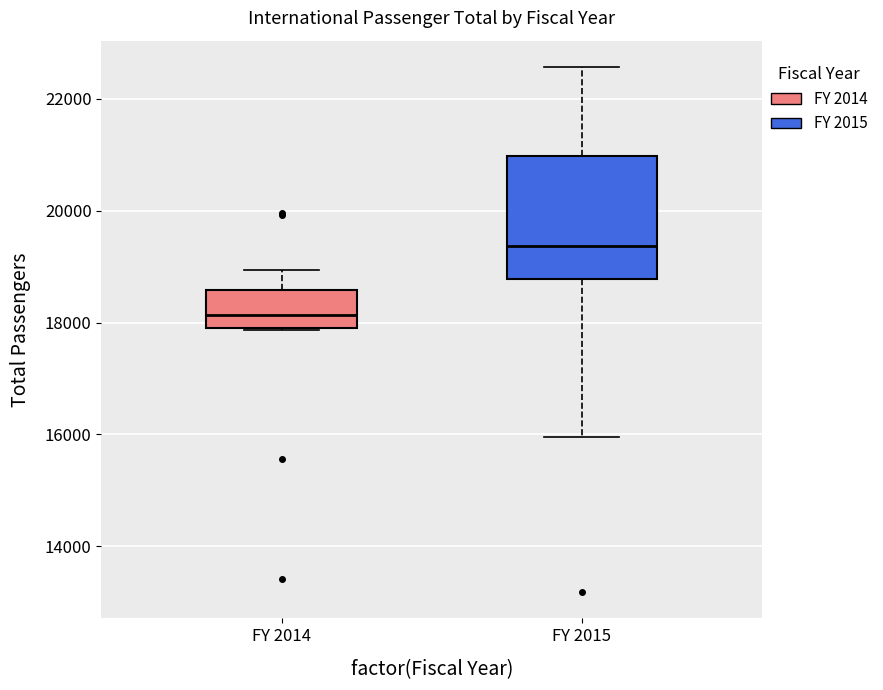

Where does the median line of the box for FY 2015 sit on the y-axis? The values are not printed on the chart, so give them approximately, as read against the axis.

19400